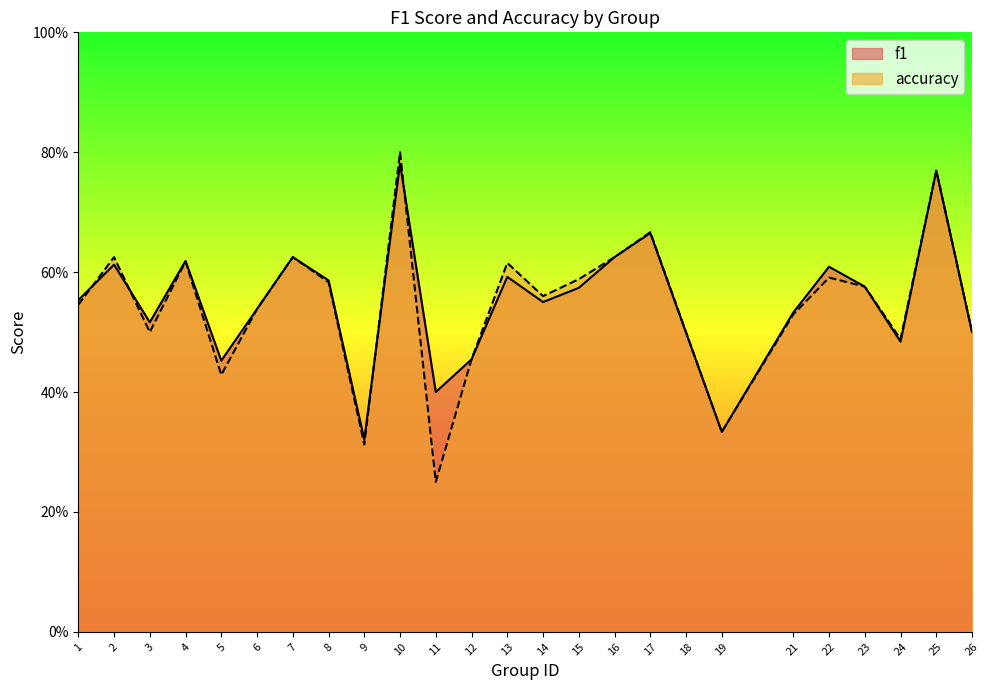

At which category is the sum across all series the highest?

10